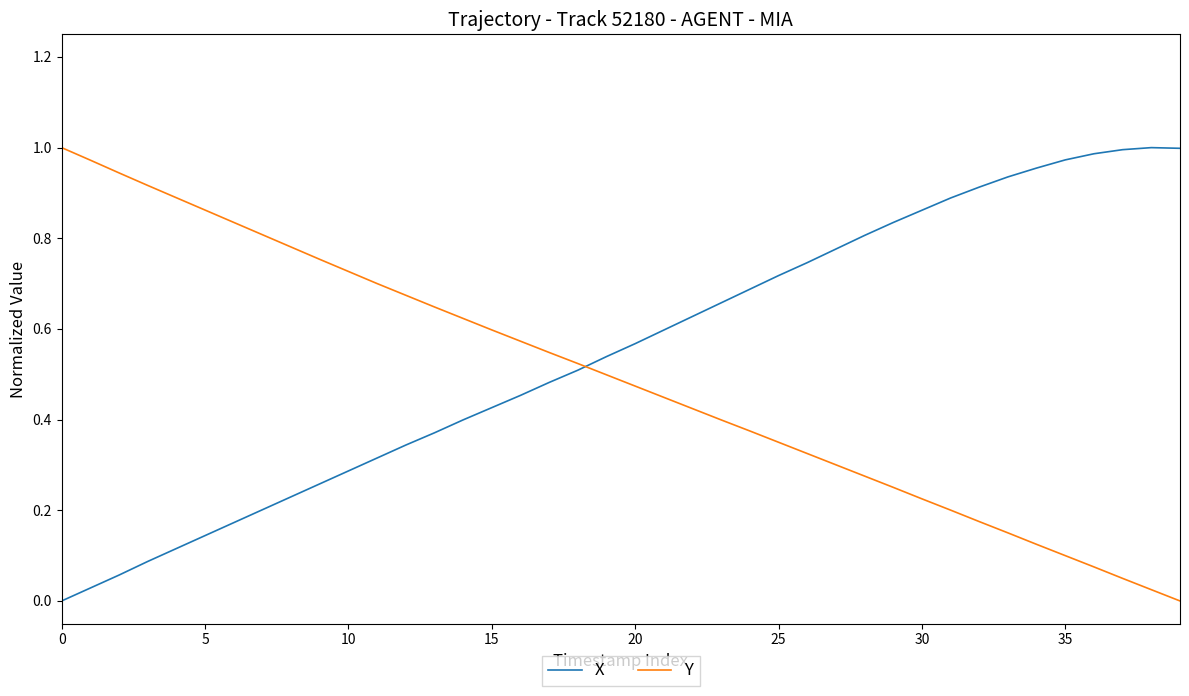

True or false: Y and X intersect in this chart.

True